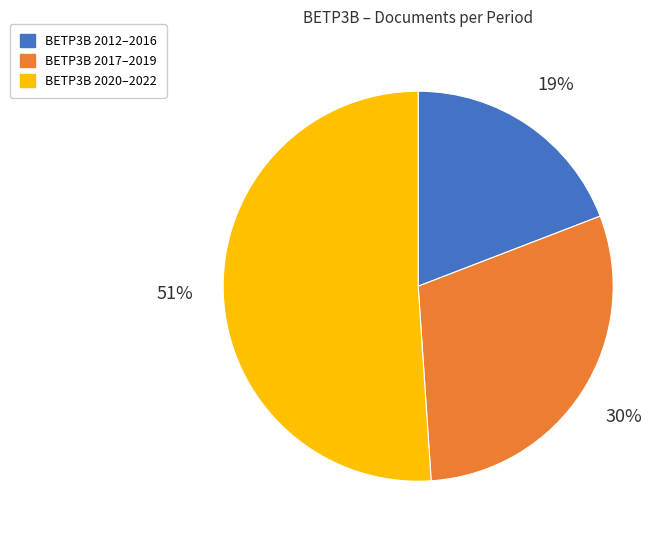

To the nearest percent, what portion does BETP3B 2020–2022 represent?

51%